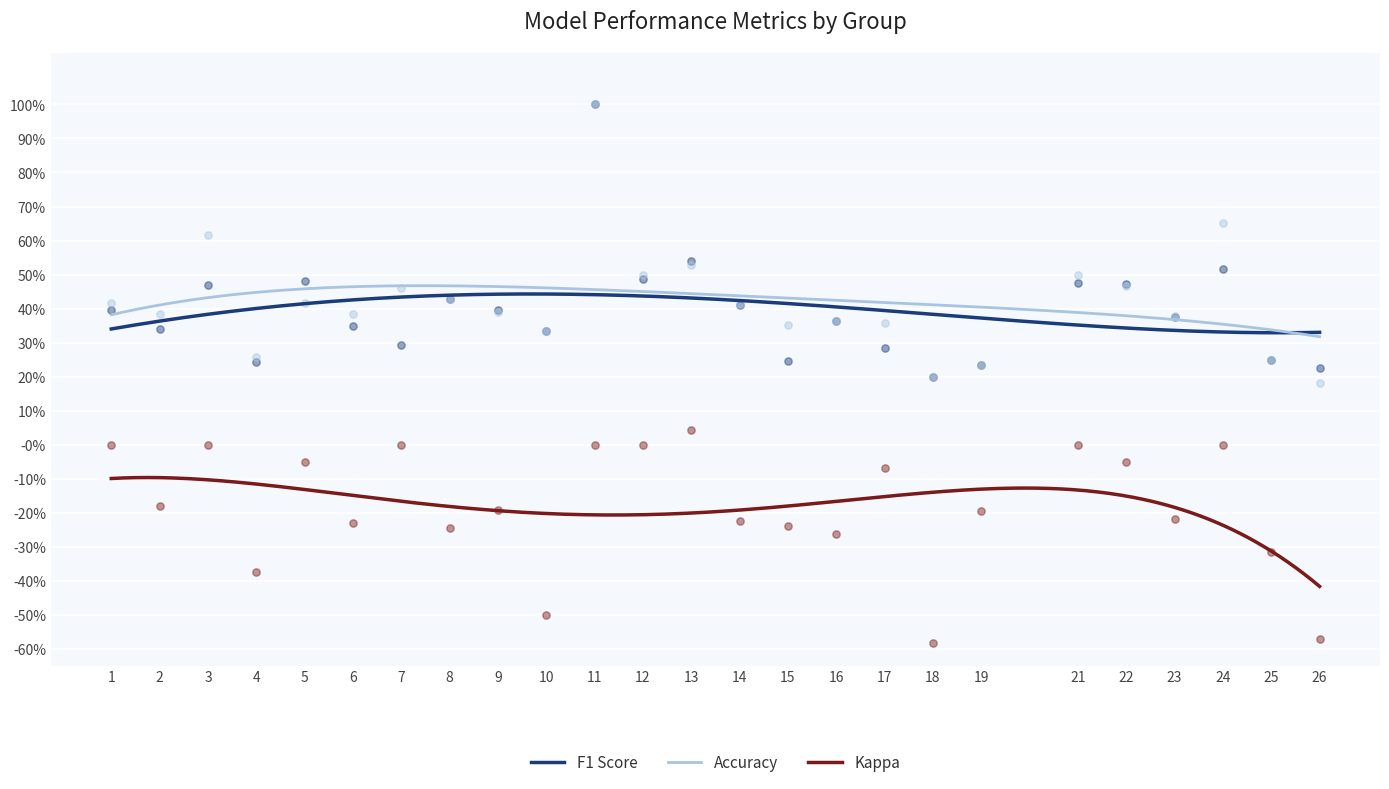

What are all the series names shown in the legend?

f1, accuracy, kappa